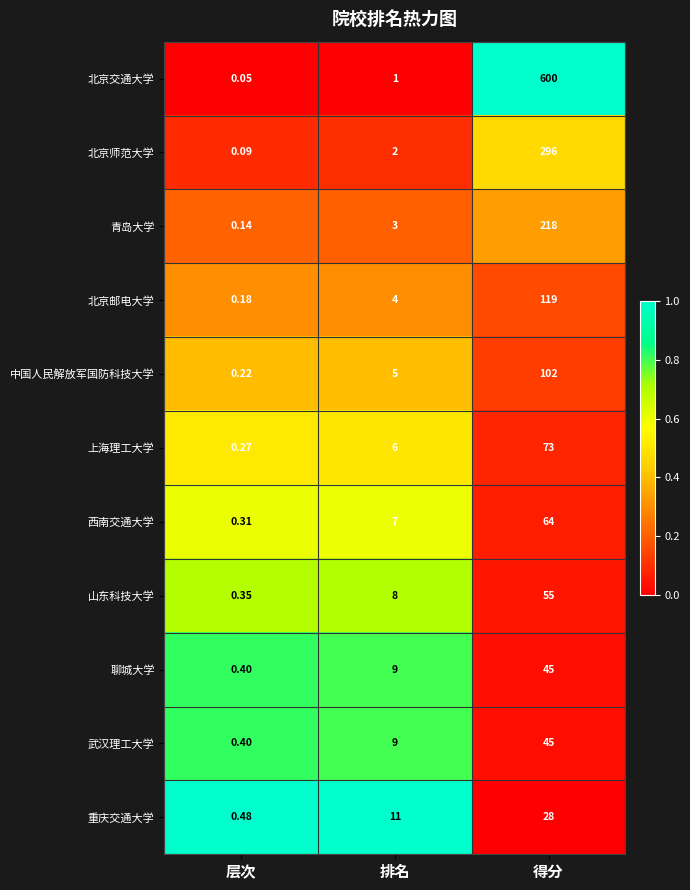

Between 层次 and 得分, which series saw the biggest shift?

北京交通大学